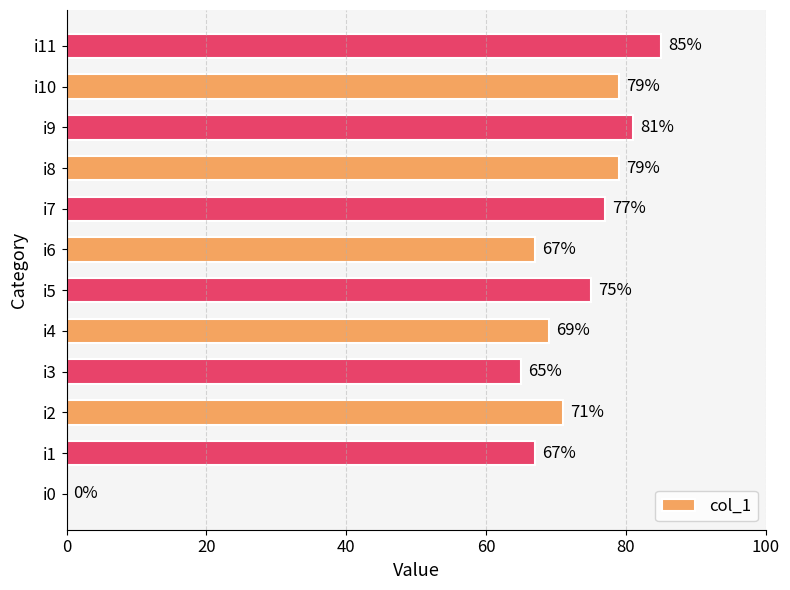

The chart shows a value of 85 at i11. True or false?

True